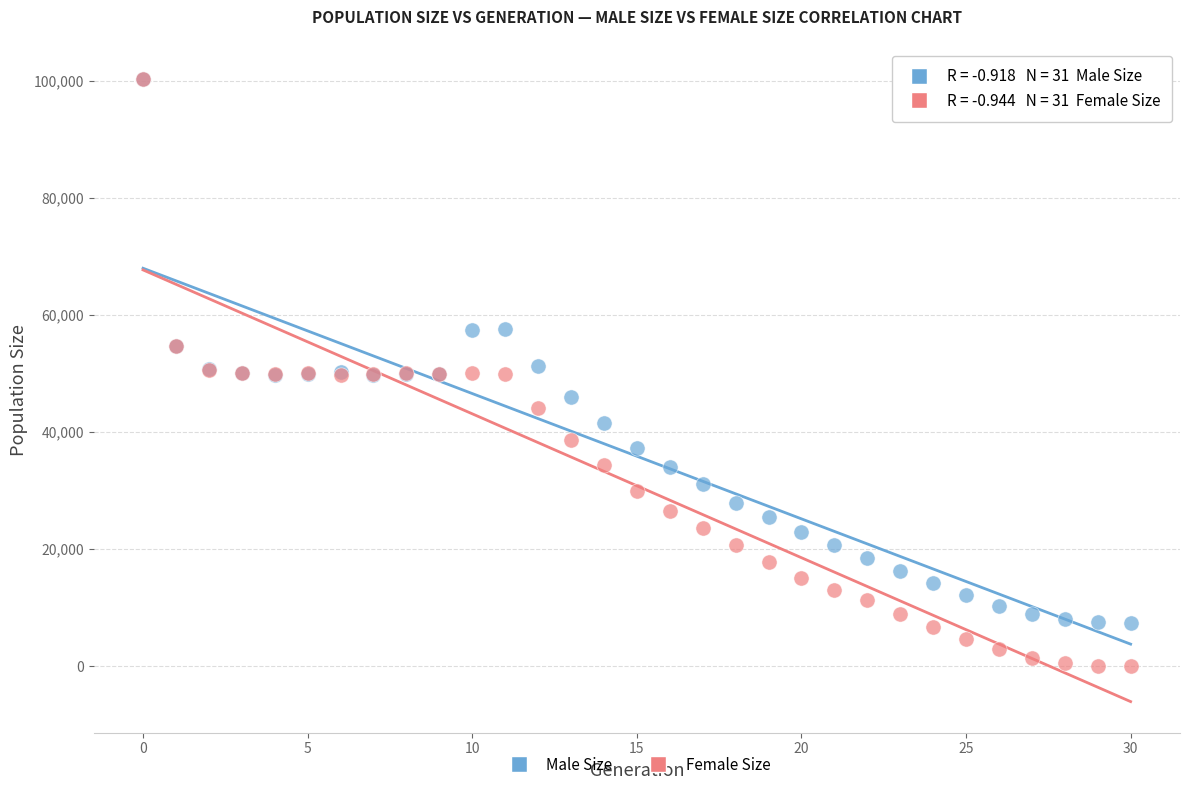

What are all the series names shown in the legend?

Male Size, Female Size